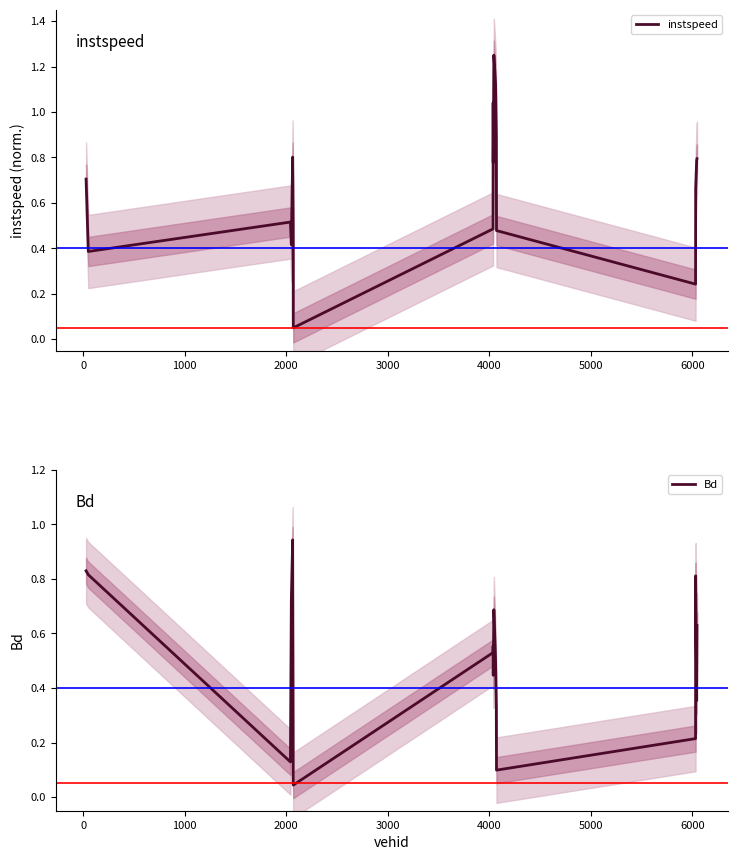

Reading right to left, extract all data points from this chart.

instspeed: 0.8	0.8	0.7	0.2	0.5	0.9	1.1	1.2	0.8	1.0	0.5	0.1	0.5	0.8	0.4	0.5	0.4	0.7
Bd: 0.6	0.4	0.8	0.2	0.1	0.3	0.5	0.7	0.4	0.6	0.5	0.0	0.1	0.9	0.7	0.1	0.8	0.8